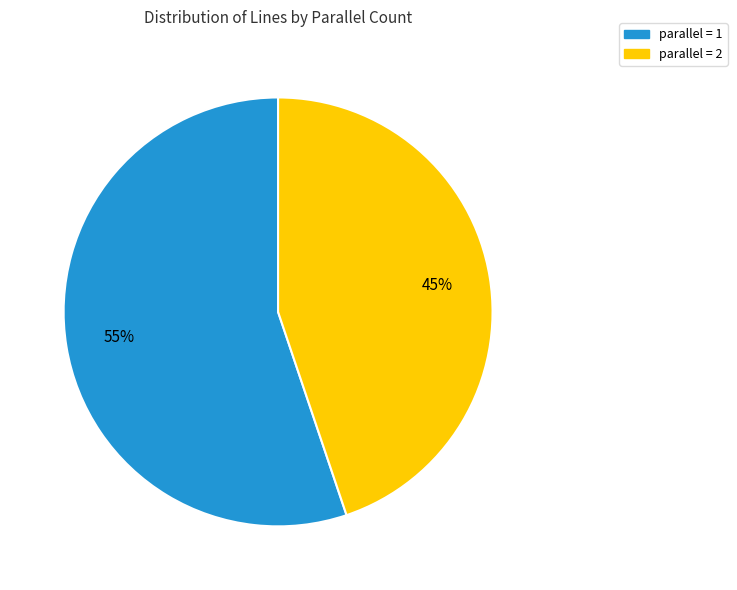

To the nearest percent, what is the difference between the largest and smallest slice percentages?

10%